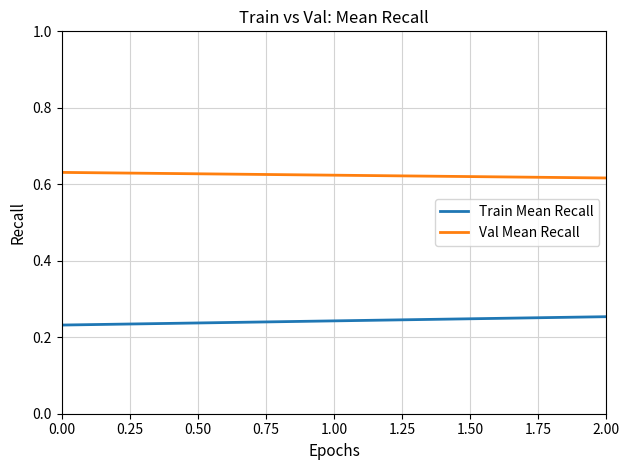

Reading right to left, extract all data points from this chart.

Train Mean Recall: 0.3	0.2
Val Mean Recall: 0.6	0.6